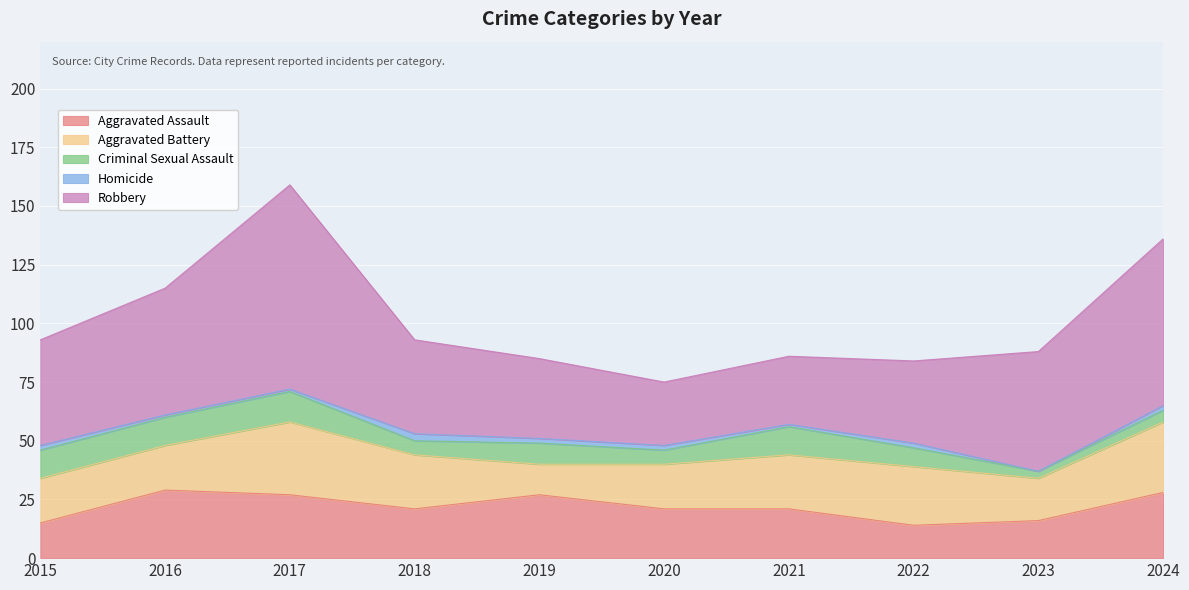

At 2024, list the series in order from largest to smallest.

Robbery, Aggravated Battery, Aggravated Assault, Criminal Sexual Assault, Homicide